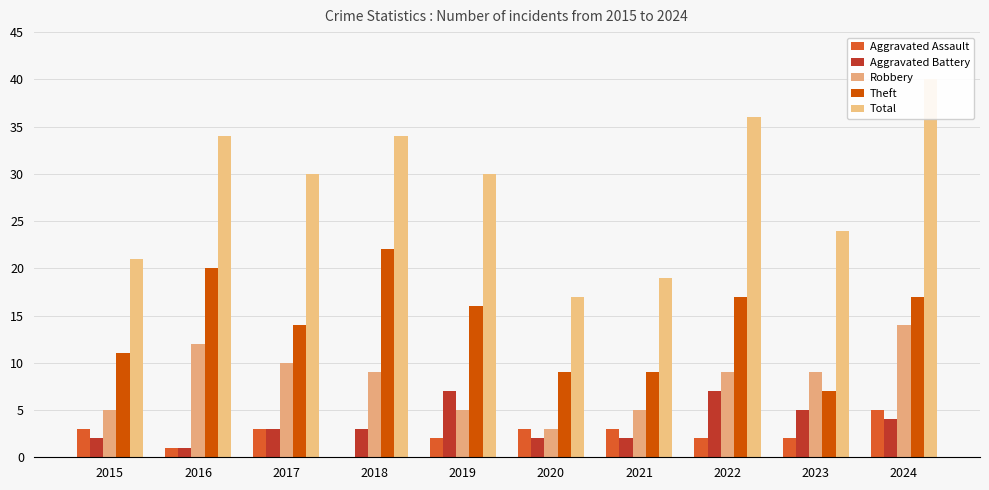

What is the total value across all series at 2016?

68